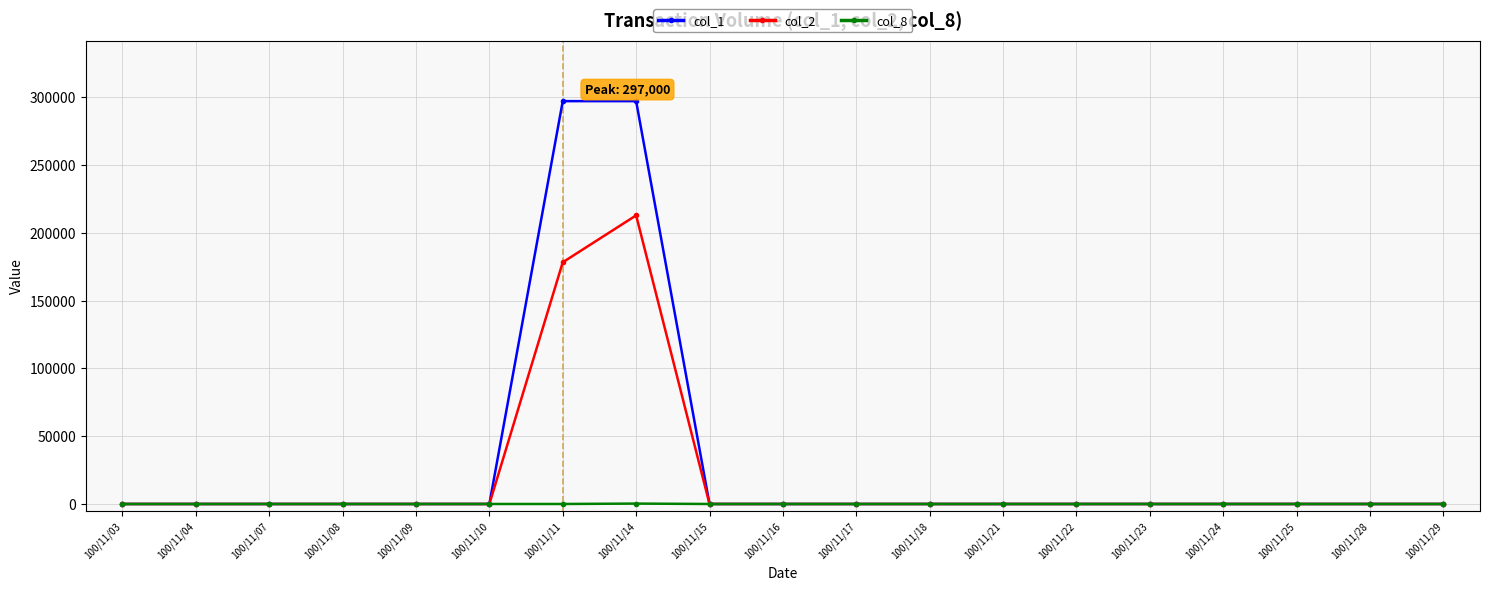

Count the number of categories in the chart.

19